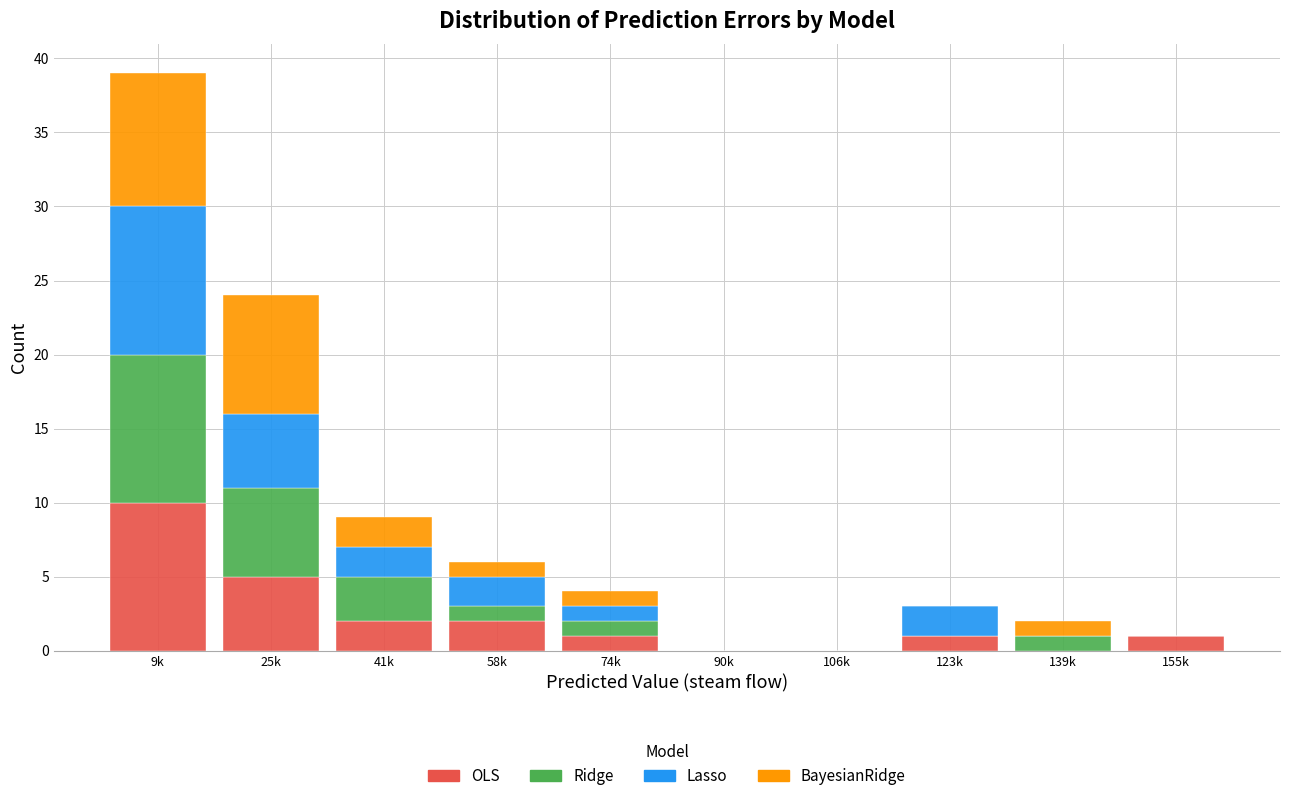

What is the total value across all series at 41k?

9